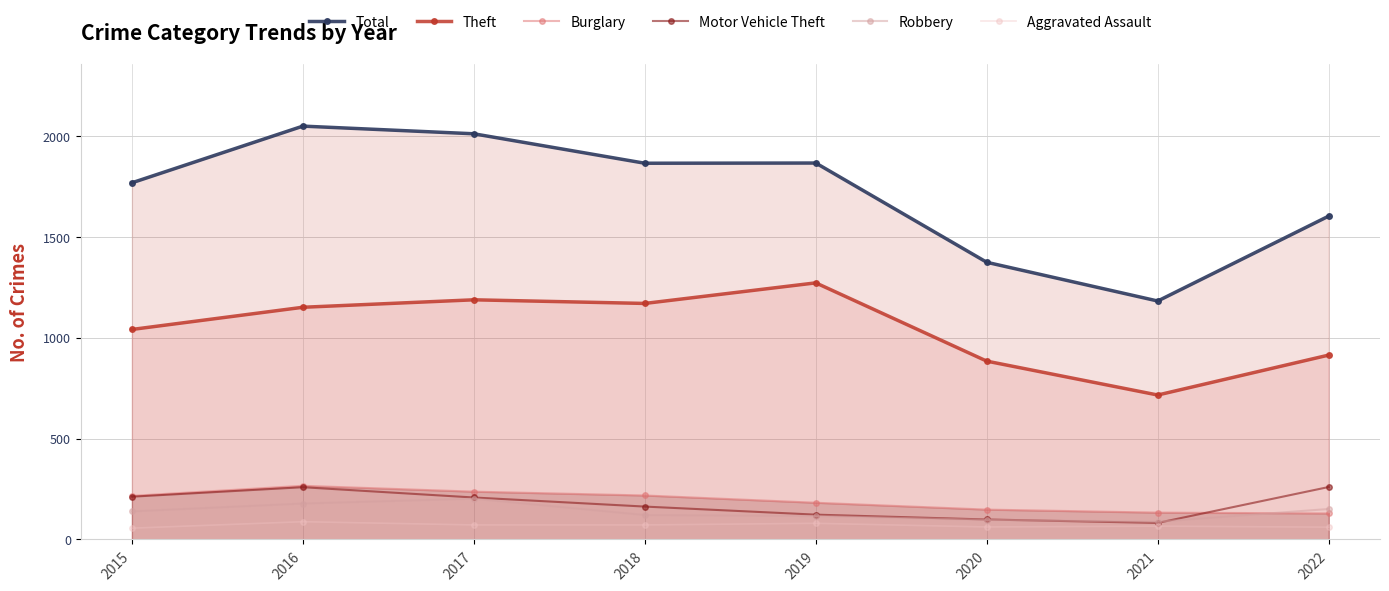

The value of Aggravated Assault at 2019 is 29. True or false?

False